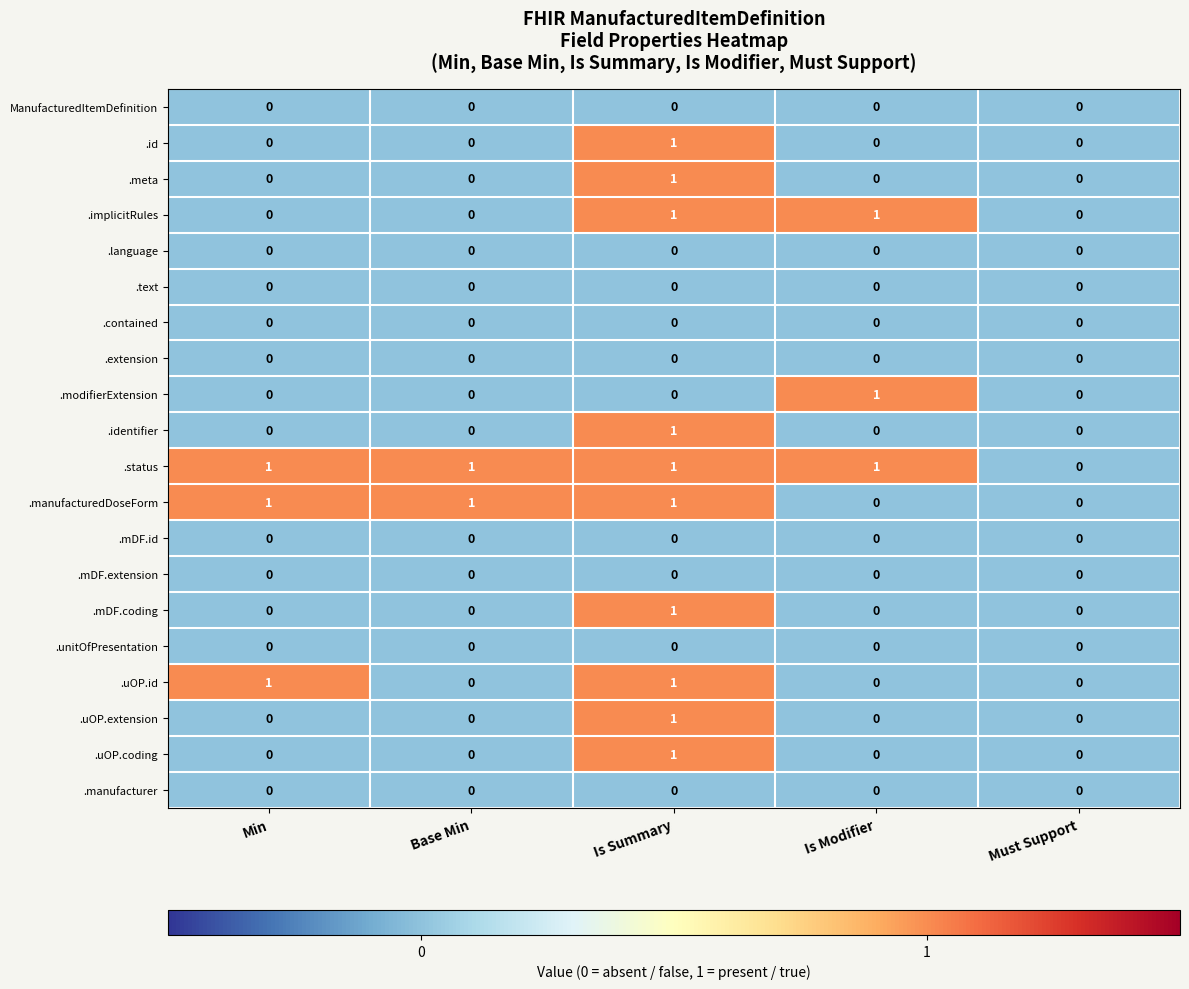

The value of .implicitRules at Is Summary is 0. True or false?

False